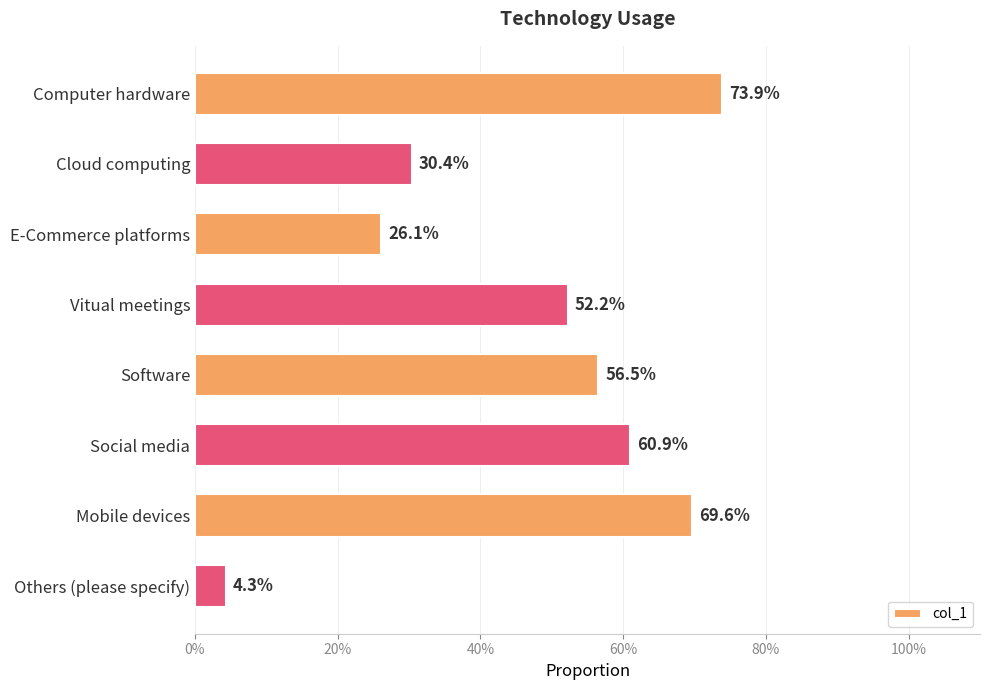

Are the bars horizontal?

Yes